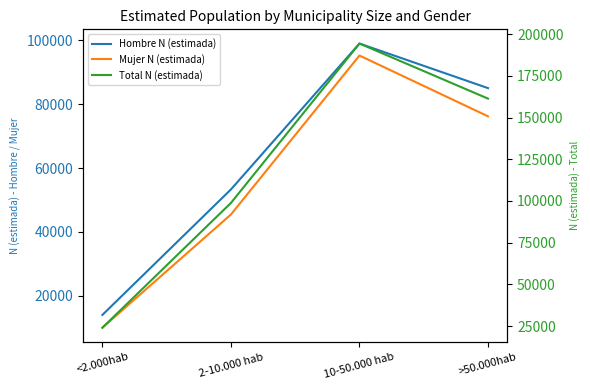

True or false: Mujer N (estimada) and Hombre N (estimada) intersect in this chart.

False